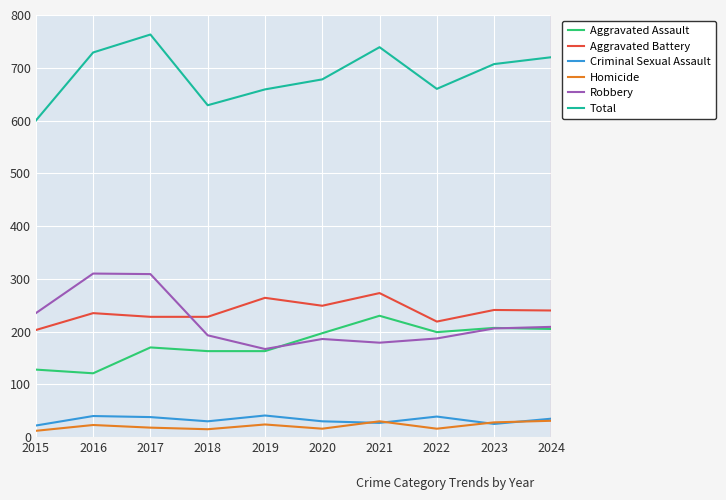

Which series has the largest range (max minus min)?

Total